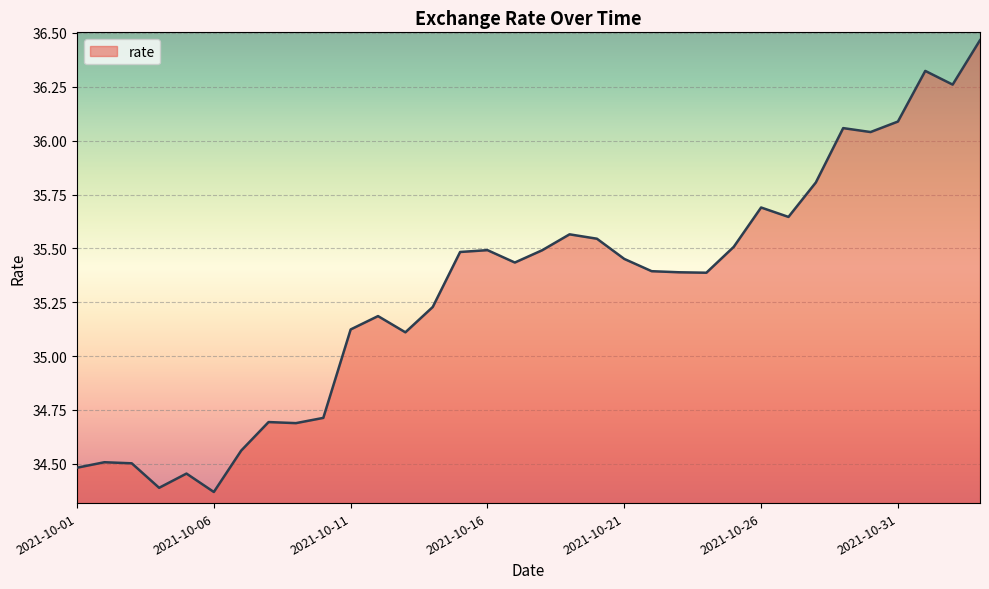

What is the difference between the maximum and minimum values?

2.1